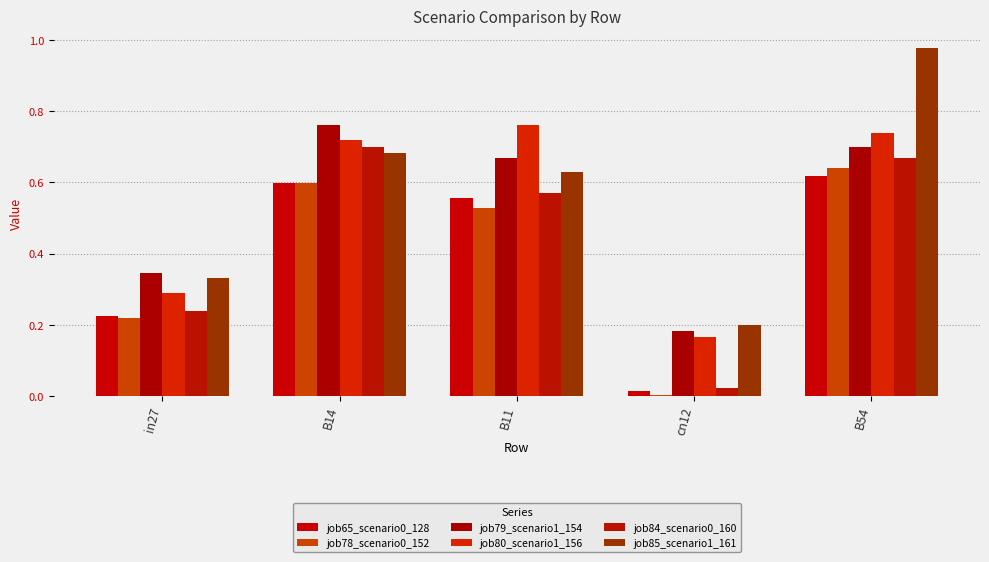

Which category has the lowest value across all series?

cn12